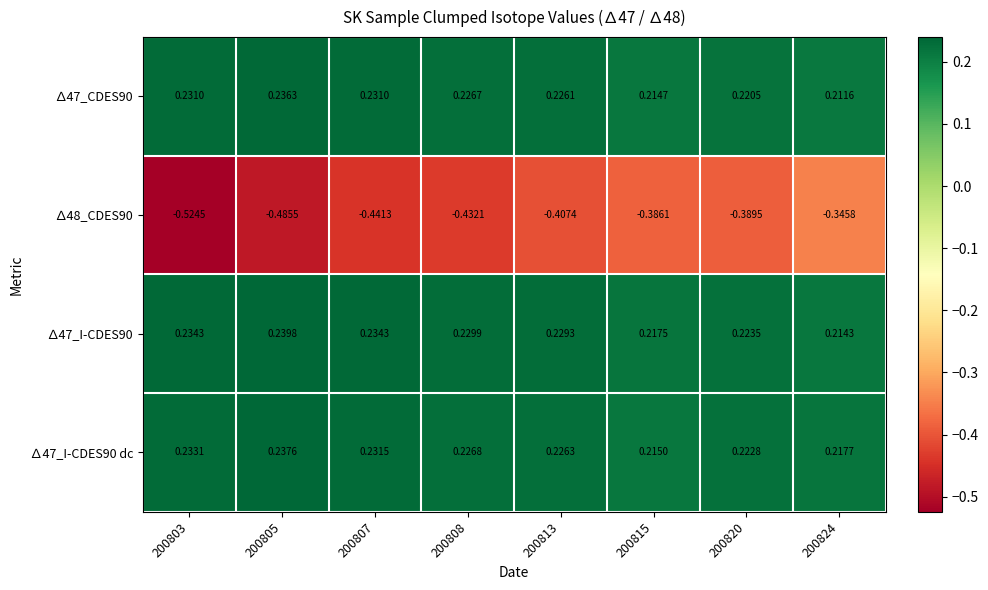

Is the value of ∆47_I-CDES90 at 200824 greater than the value of ∆47_I-CDES90 dc at 200813?

No